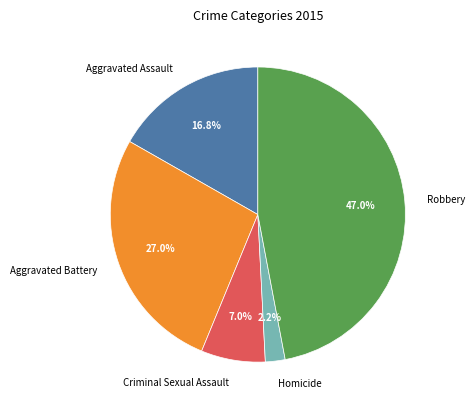

To the nearest percent, what portion does Homicide represent?

2%